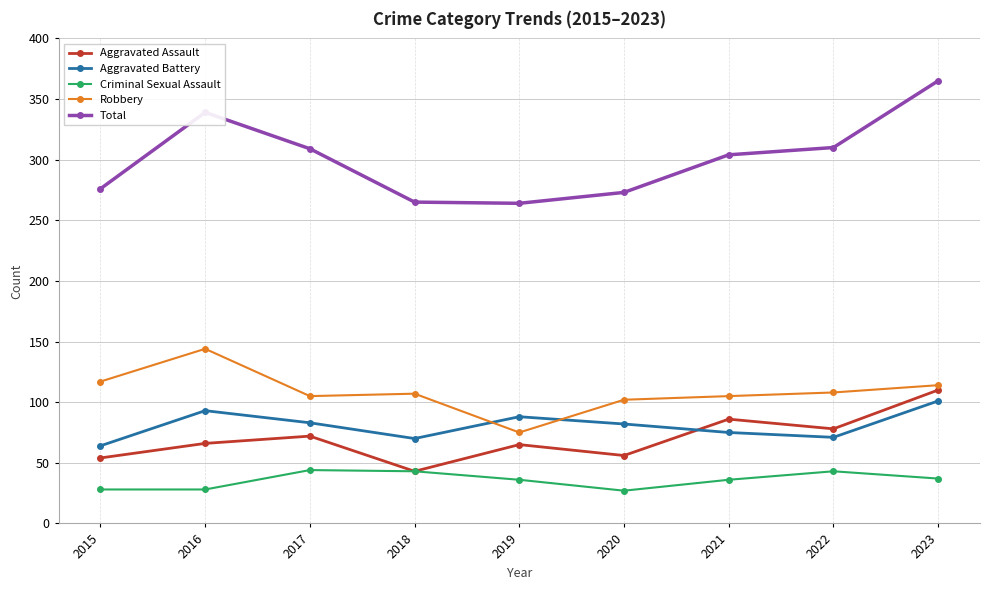

What value does the Robbery series have at 2019?

75